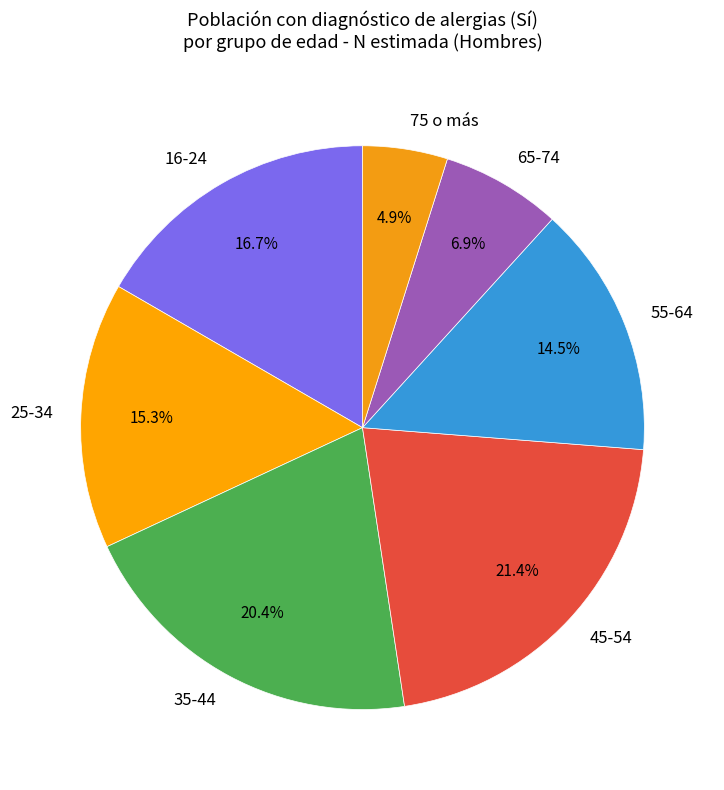

To the nearest percent, what is the combined percentage of 55-64 and 25-34?

30%